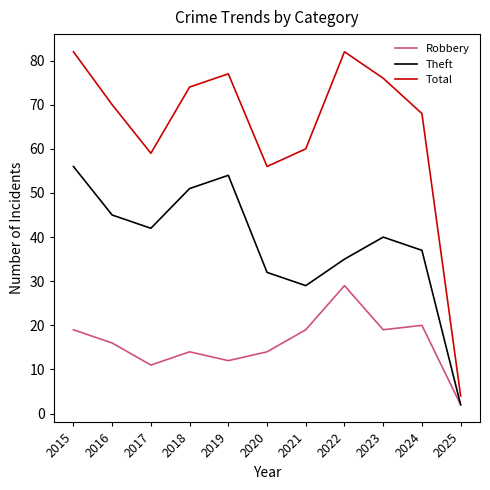

What is the difference between the highest and lowest values at 2018?

60